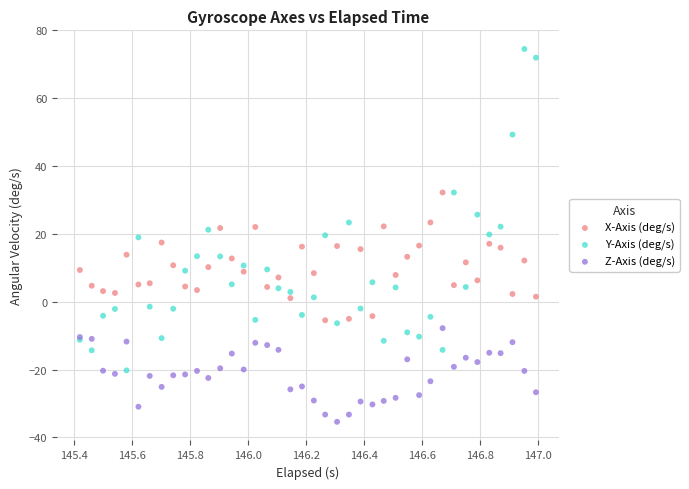

What are all the series names shown in the legend?

X-Axis (deg/s), Y-Axis (deg/s), Z-Axis (deg/s)